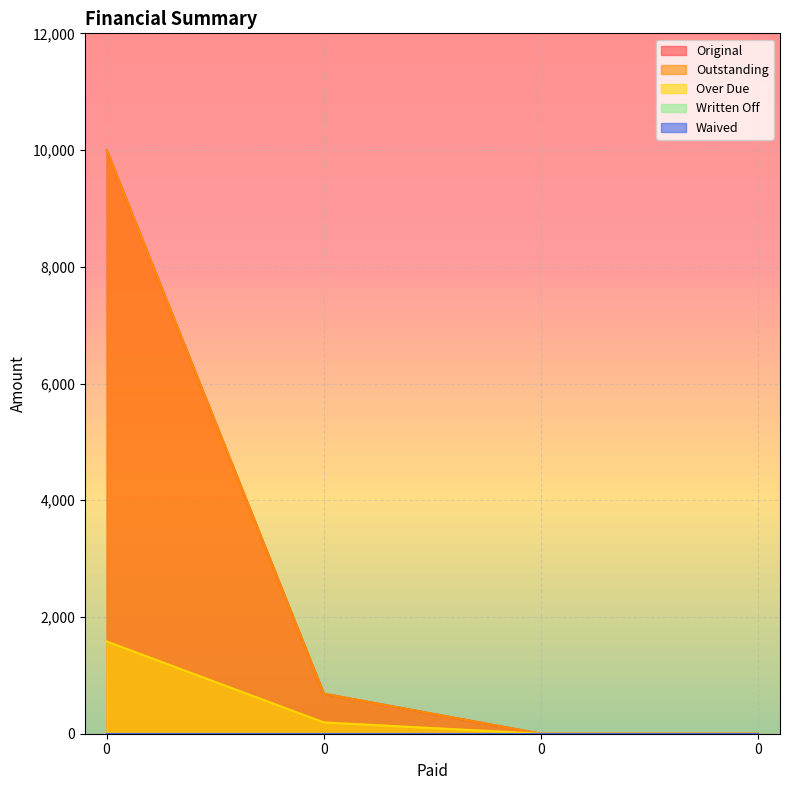

What is the total value across all series at 0?

21581.5